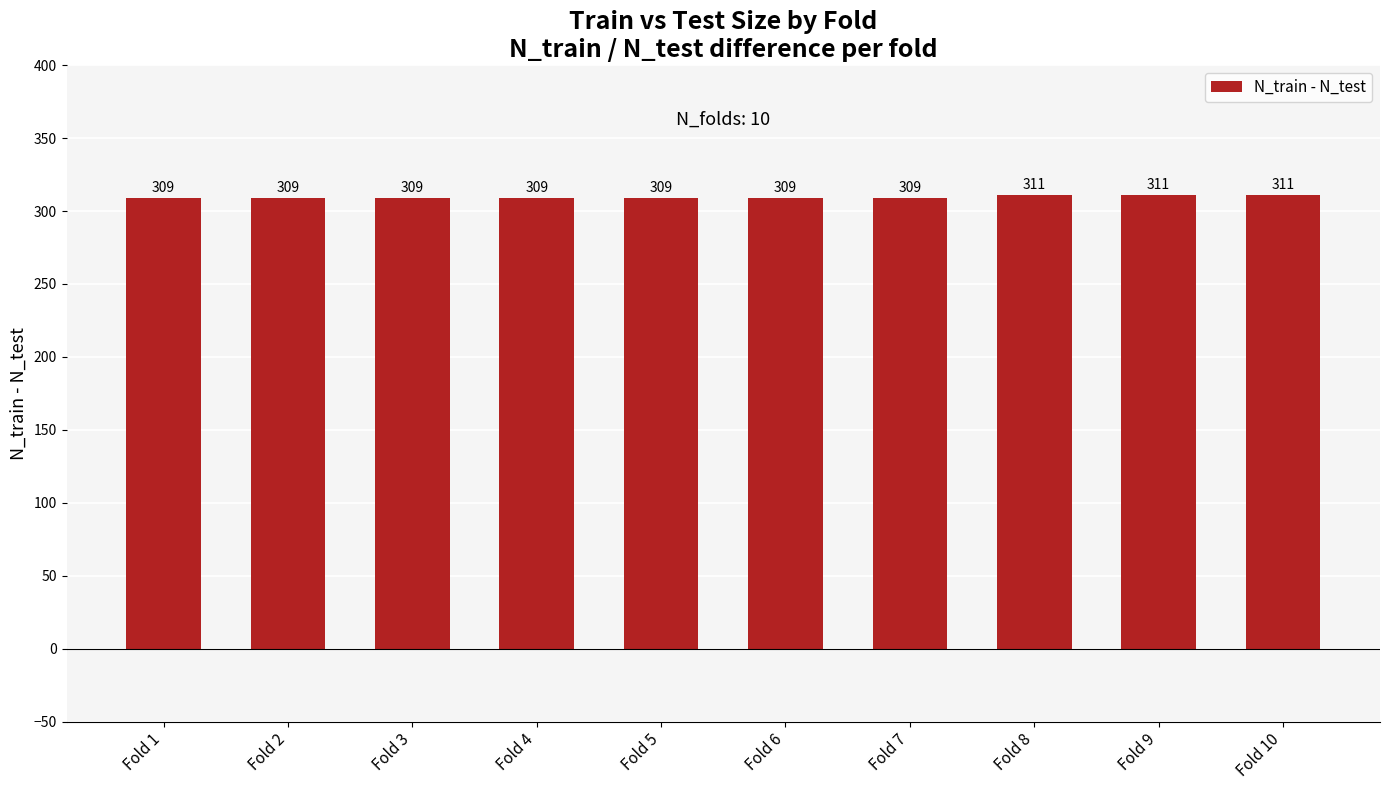

Reading left to right, list all the values displayed in this chart.

309	309	309	309	309	309	309	311	311	311